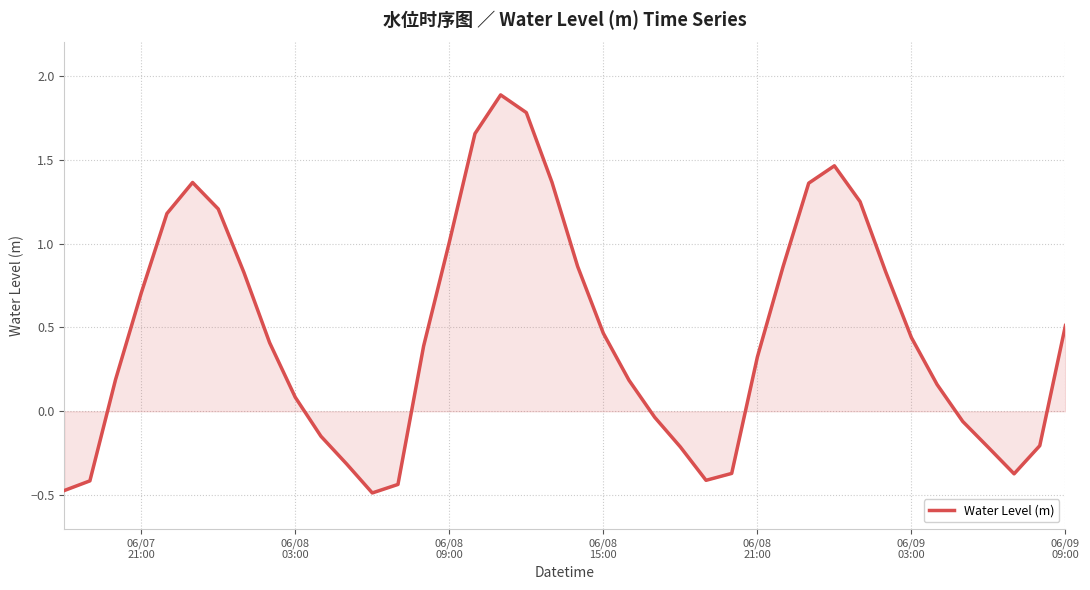

What is the minimum value shown in the chart?

-0.5